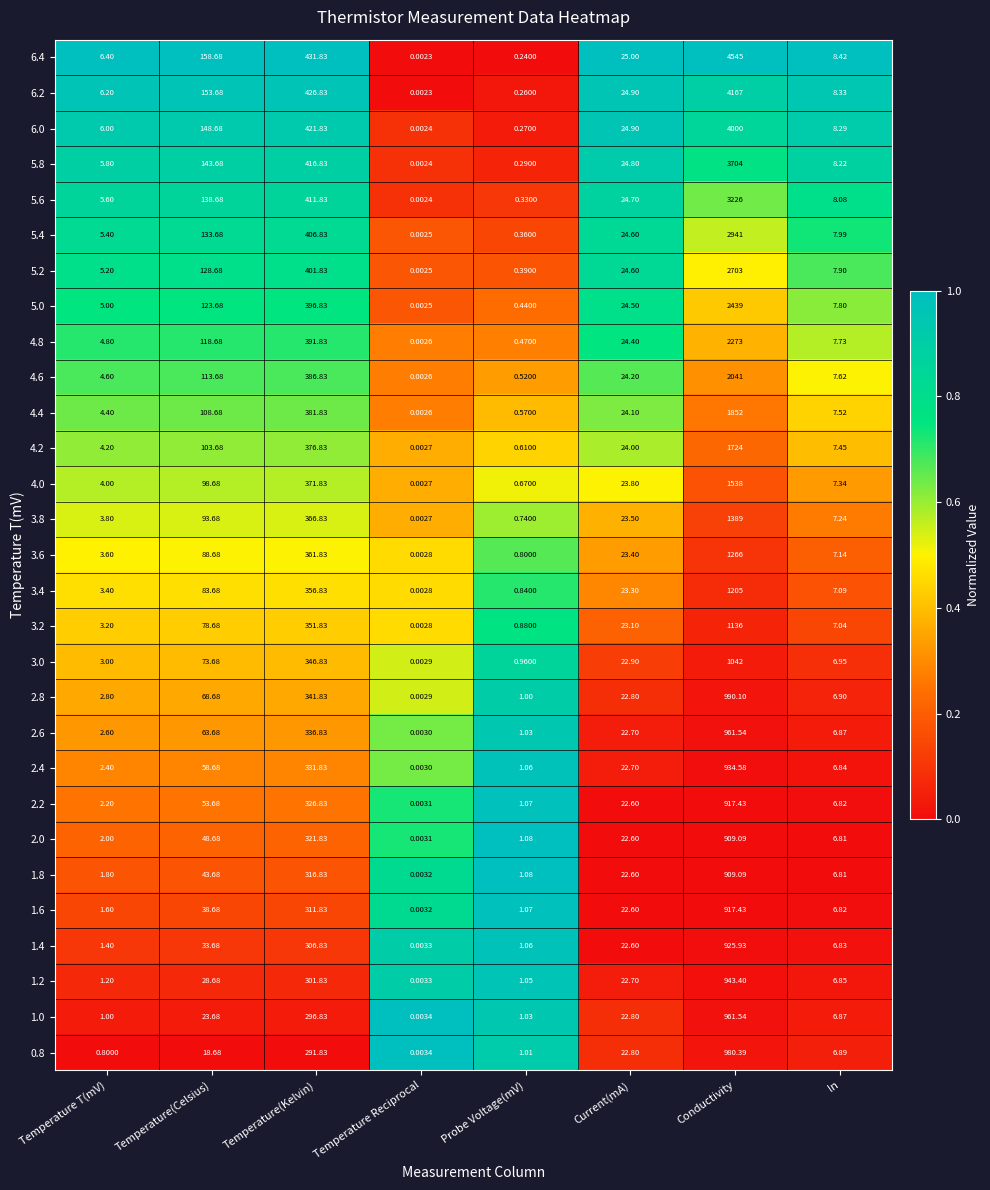

At which label does 4.8 reach its minimum?

Temperature Reciprocal